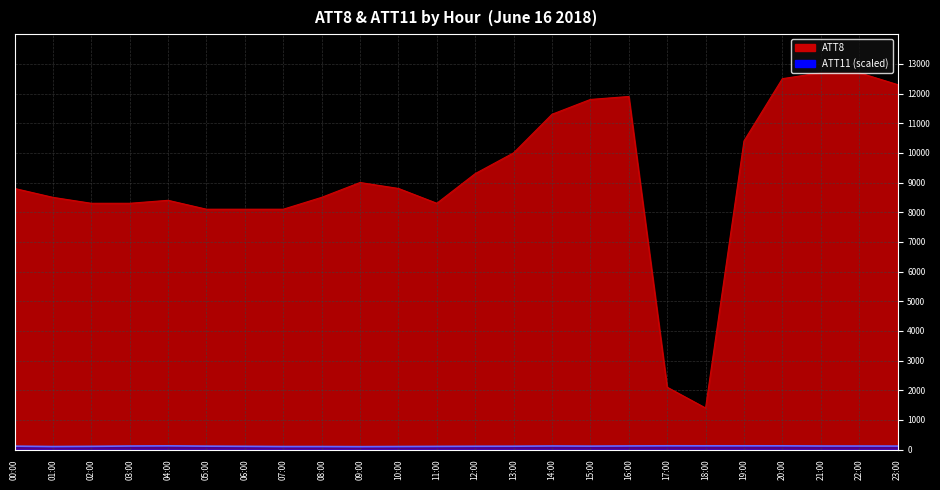

At which category is the sum across all series the highest?

21:00